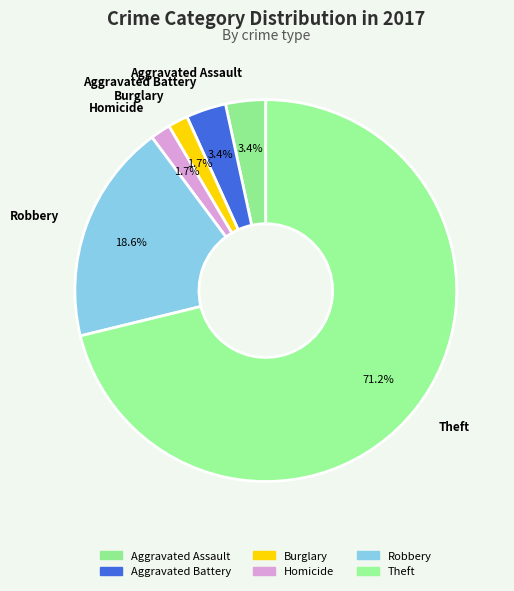

Which slice is the largest?

Theft